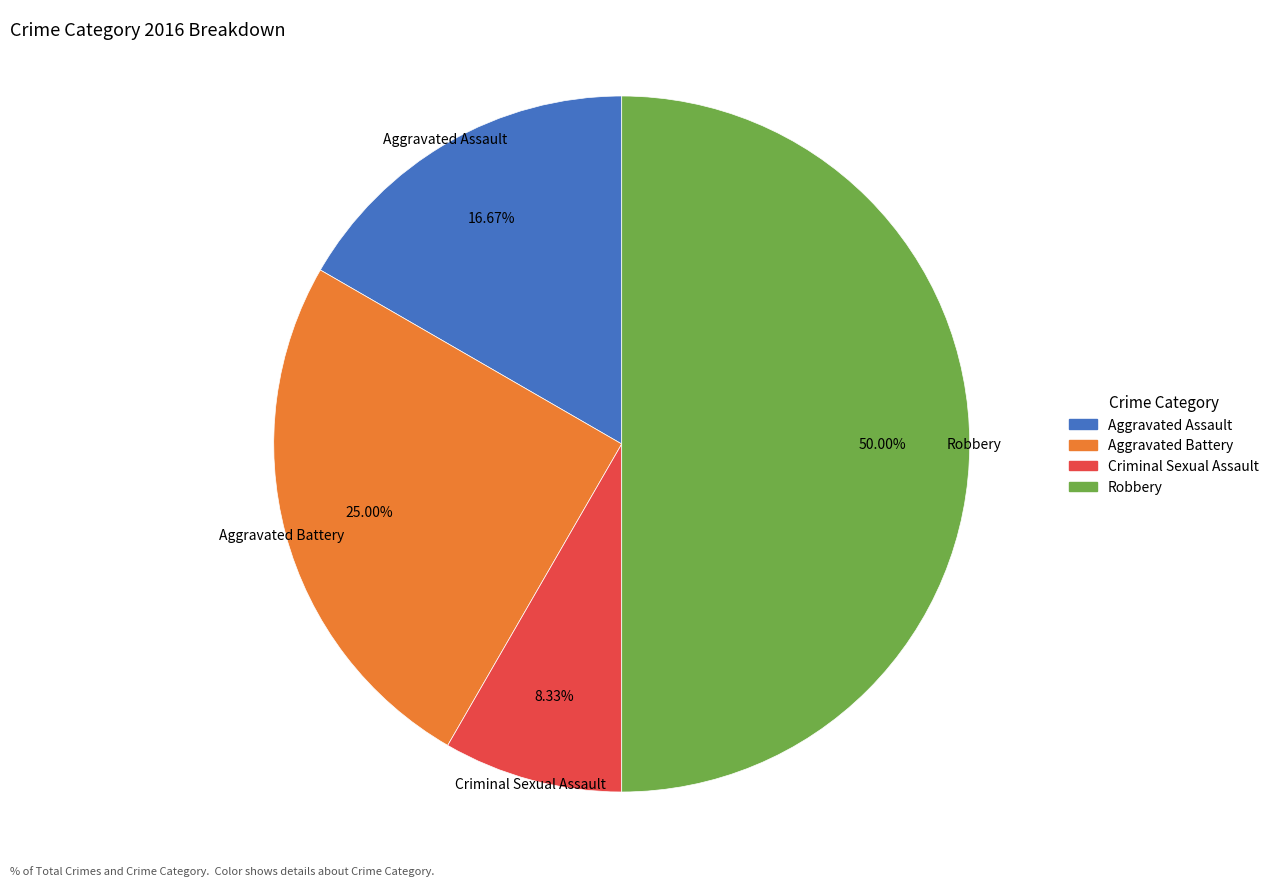

Rank the categories by value from lowest to highest.

Criminal Sexual Assault, Aggravated Assault, Aggravated Battery, Robbery